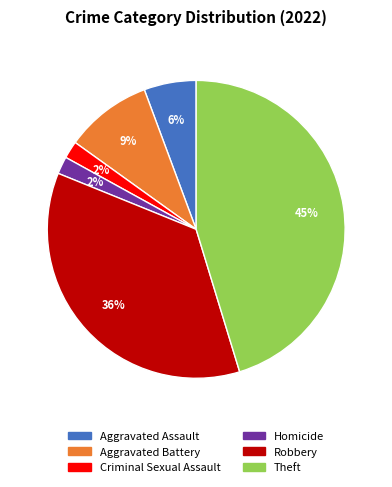

What is the ratio of the value at Criminal Sexual Assault to the value at Aggravated Assault?

0.3